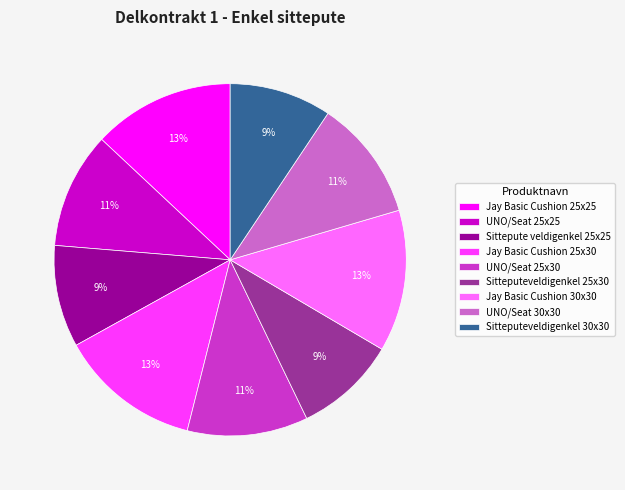

What percentage is the Jay Basic Cushion 25x25 slice, to the nearest percent?

13%